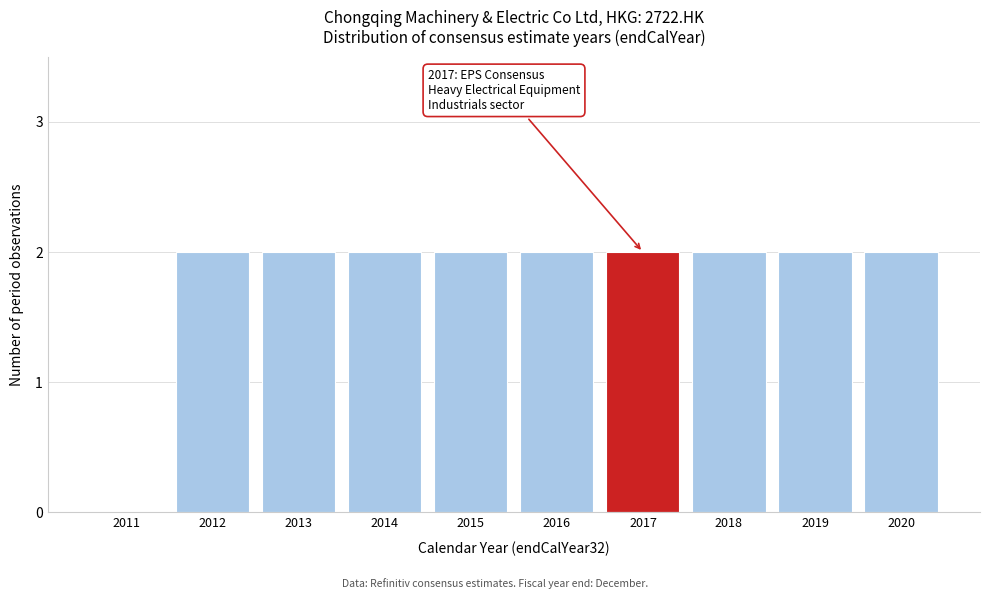

Reading left to right, extract all data points from this chart.

2011=0	2012=2	2013=2	2014=2	2015=2	2016=2	2017=2	2018=2	2019=2	2020=2